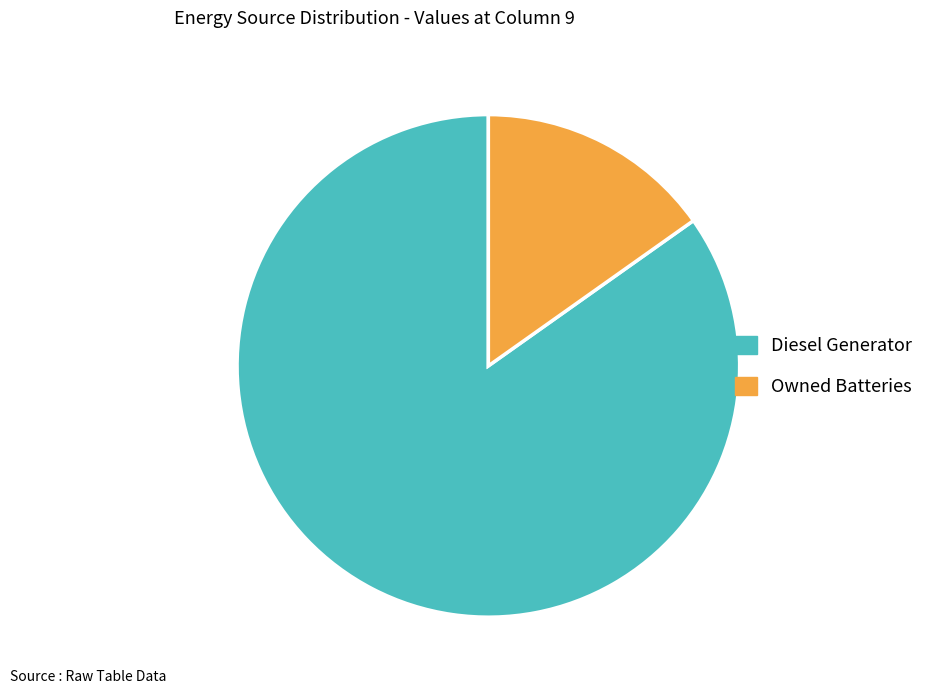

Between Diesel Generator and Owned Batteries, which is larger?

Diesel Generator